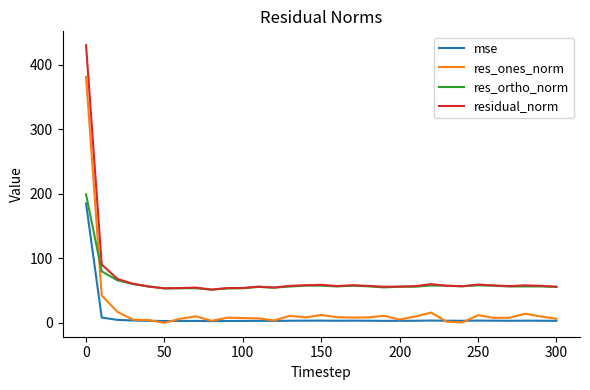

In res_ortho_norm, how many points are higher than both neighbors (excluding endpoints)?

7